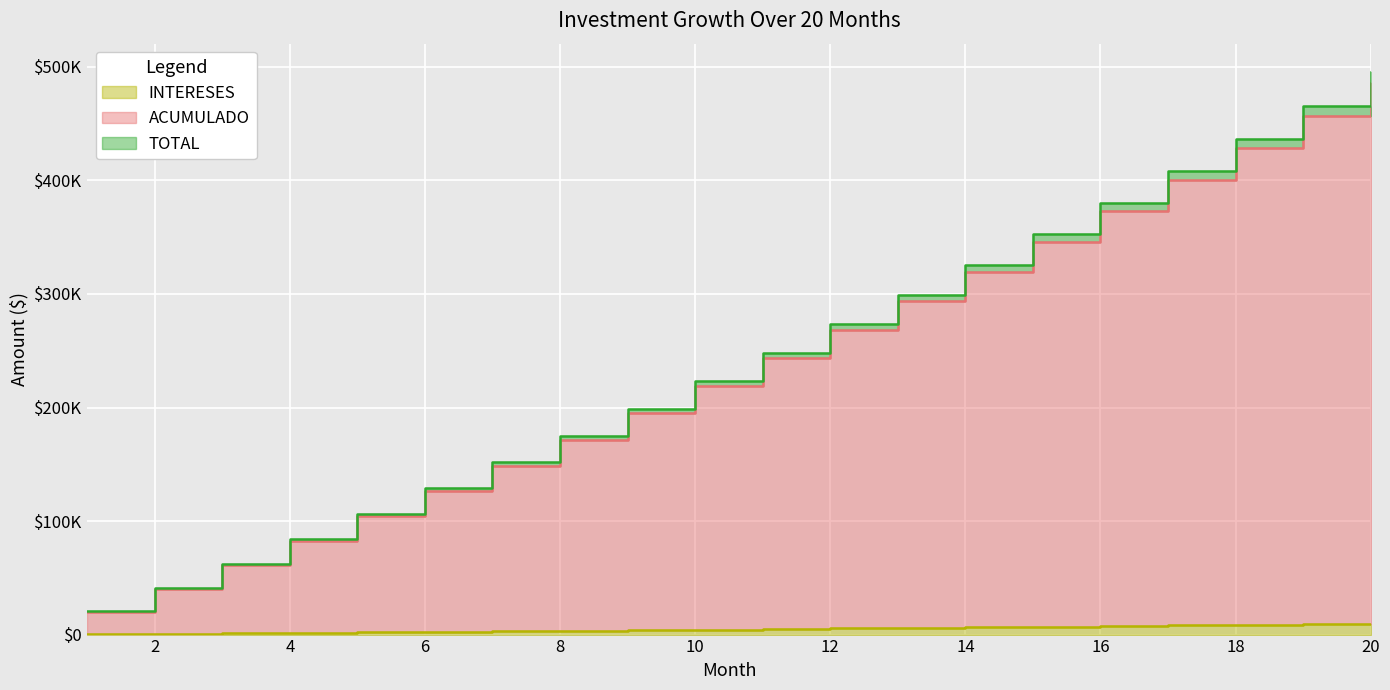

Is it true that TOTAL equals 62432.2 at 3?

True